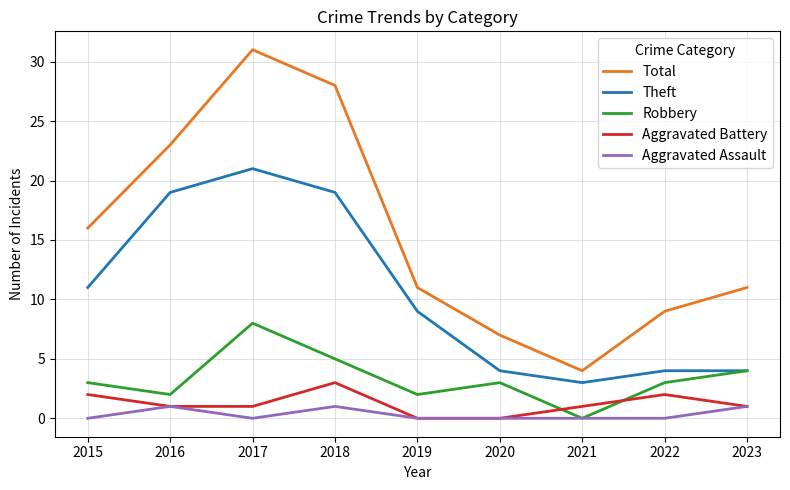

True or false: Total and Theft cross at least once.

False